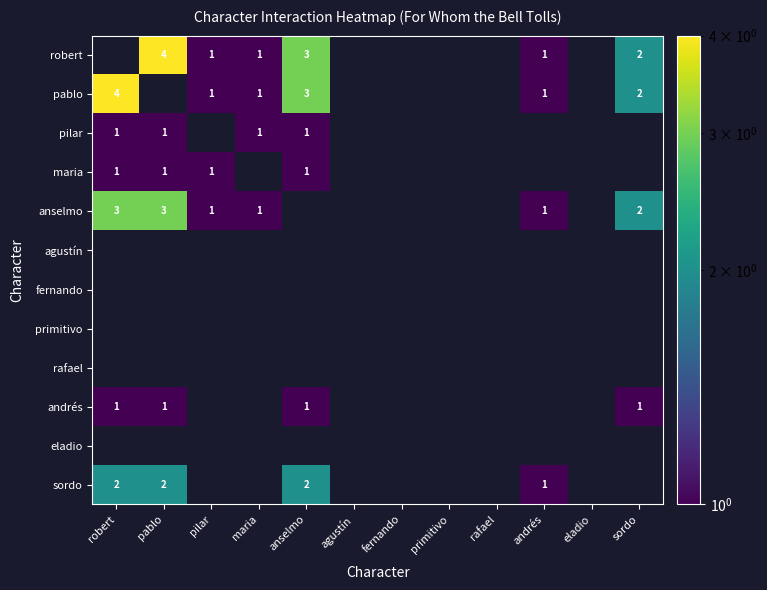

The robert series shows 4 at pablo. True or false?

True